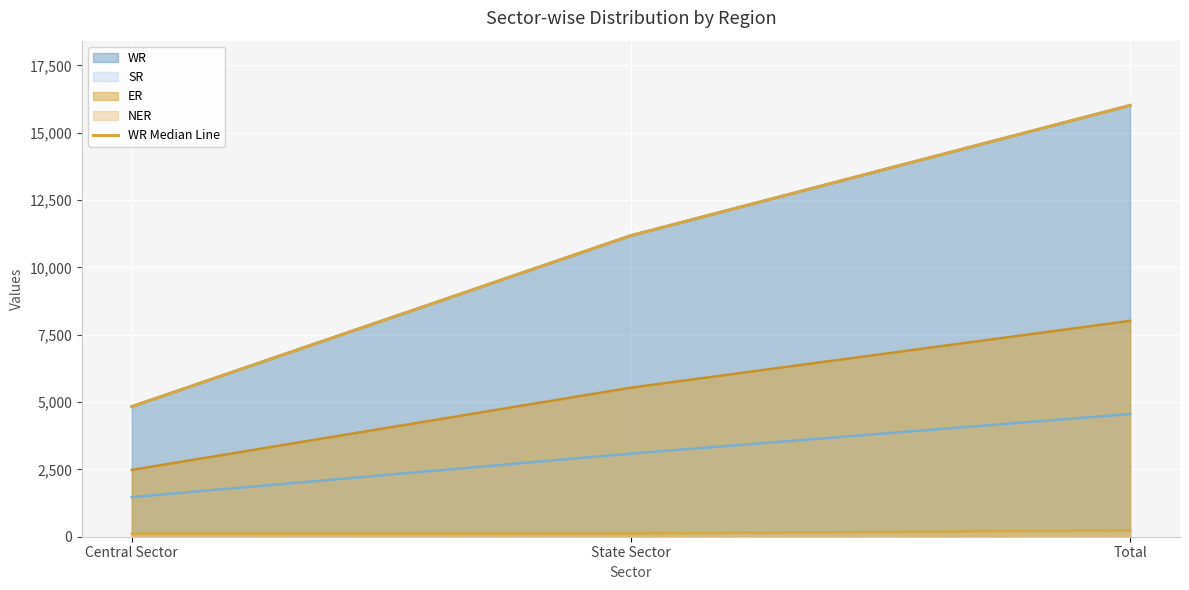

What is the difference between the values at Total and State Sector?

4833